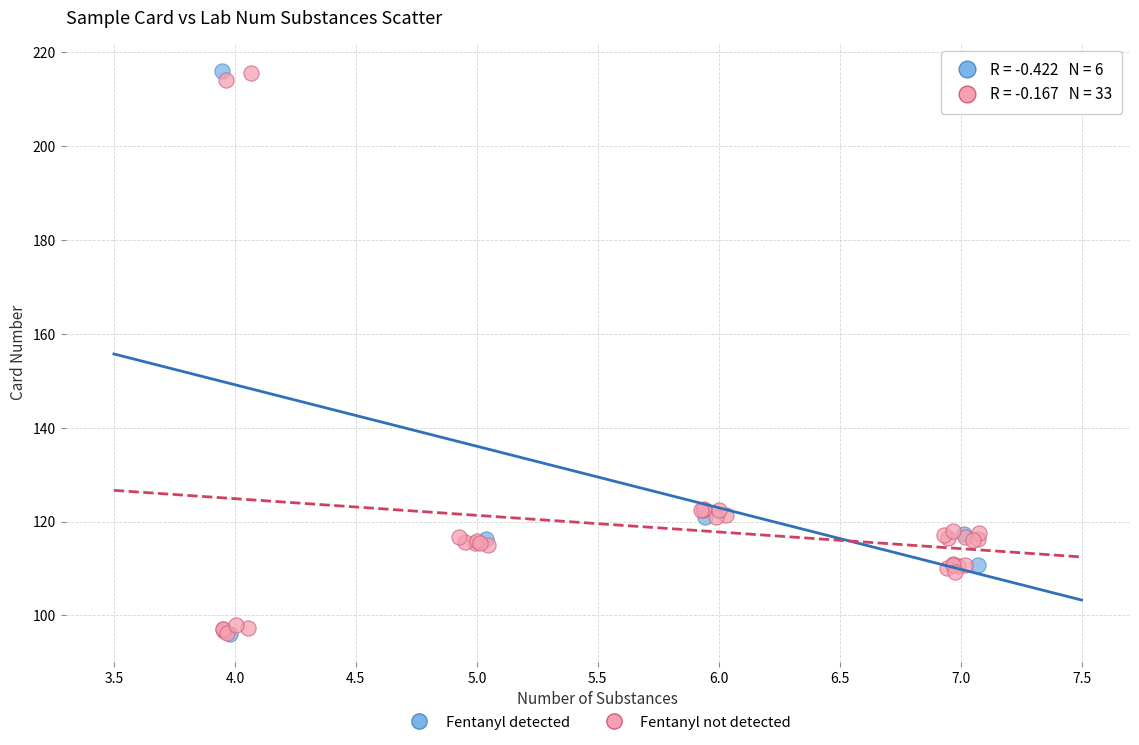

What are all the series names shown in the legend?

Fentanyl detected, Fentanyl not detected